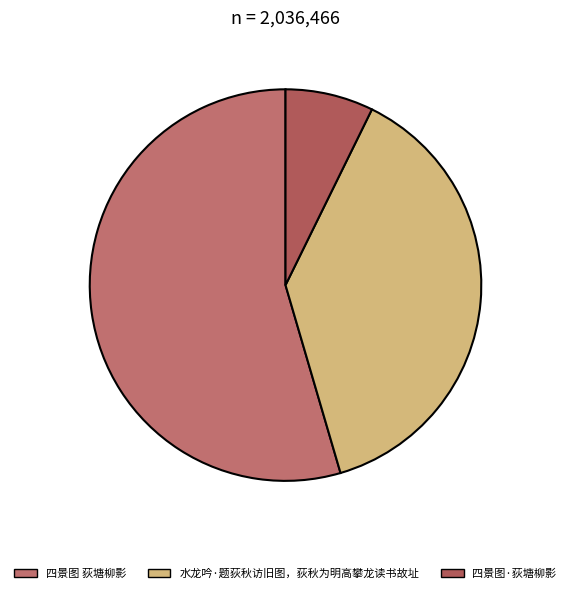

How many segments does this pie chart have?

3